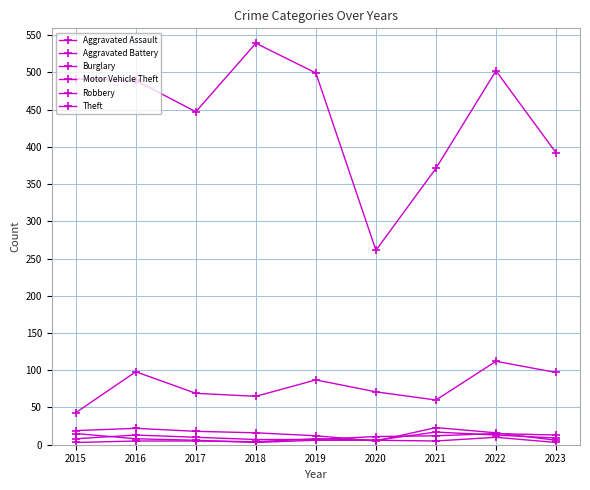

At how many categories does at least one series exceed 39?

9